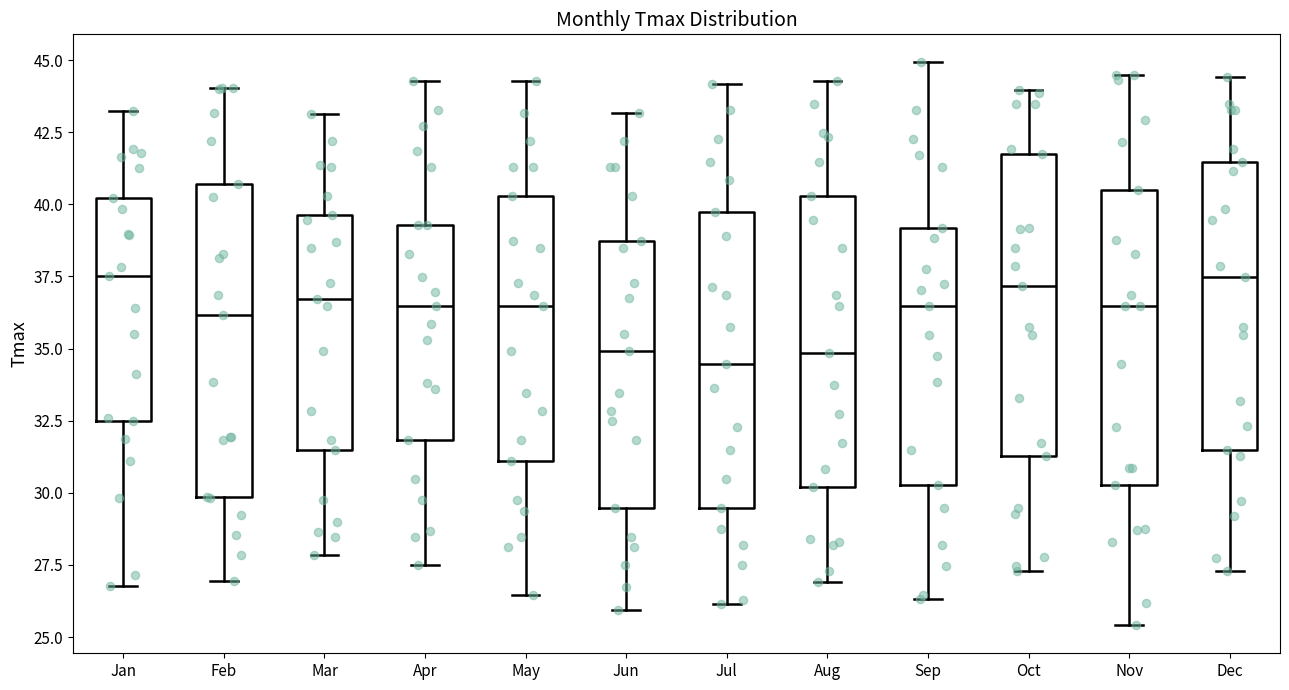

Reading left to right, transcribe this box plot: for each box, give where its median line is, the range the box spans, and where its two whiskers end, as read against the y-axis. The values are not printed on the chart, so give them approximately, as read against the axis.

Jan: median 37.5, box 32.5 to 40.0, whiskers 27.0 to 43.0
Feb: median 36.0, box 30.0 to 40.5, whiskers 27.0 to 44.0
Mar: median 36.5, box 31.5 to 39.5, whiskers 28.0 to 43.0
Apr: median 36.5, box 32.0 to 39.5, whiskers 27.5 to 44.5
May: median 36.5, box 31.0 to 40.5, whiskers 26.5 to 44.5
Jun: median 35.0, box 29.5 to 38.5, whiskers 26.0 to 43.0
Jul: median 34.5, box 29.5 to 39.5, whiskers 26.0 to 44.0
Aug: median 35.0, box 30.0 to 40.5, whiskers 27.0 to 44.5
Sep: median 36.5, box 30.5 to 39.0, whiskers 26.5 to 45.0
Oct: median 37.0, box 31.5 to 41.5, whiskers 27.5 to 44.0
Nov: median 36.5, box 30.5 to 40.5, whiskers 25.5 to 44.5
Dec: median 37.5, box 31.5 to 41.5, whiskers 27.5 to 44.5